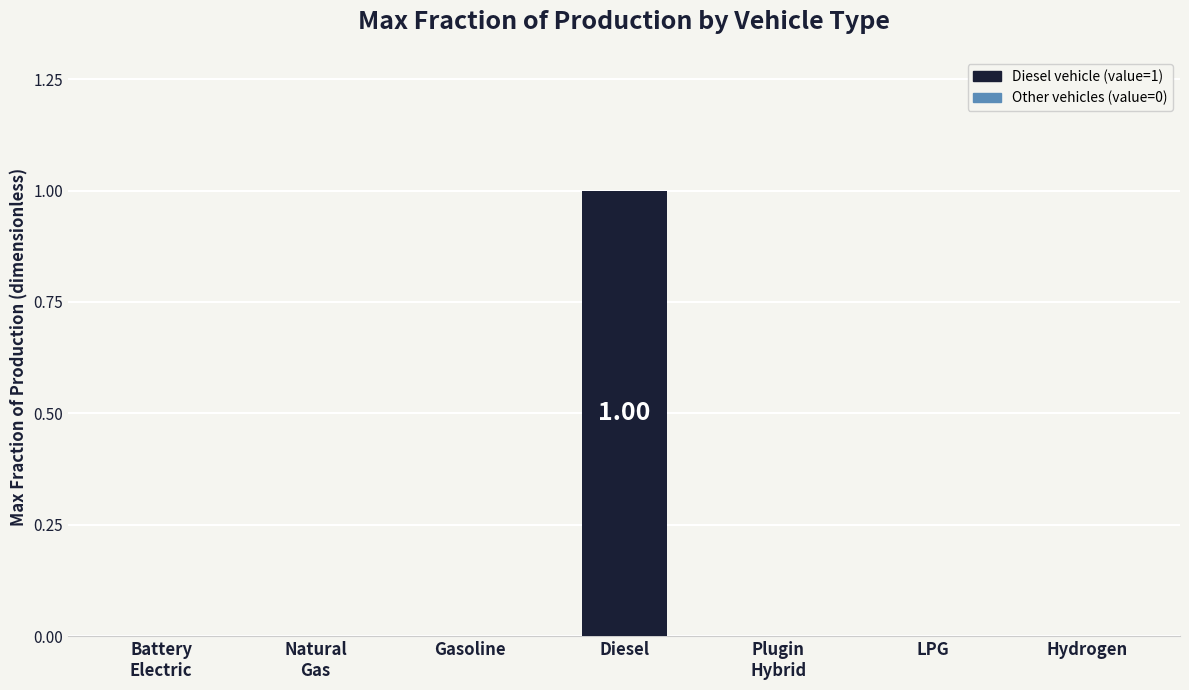

Reading right to left, list all the values displayed in this chart.

0	0	0	1	0	0	0